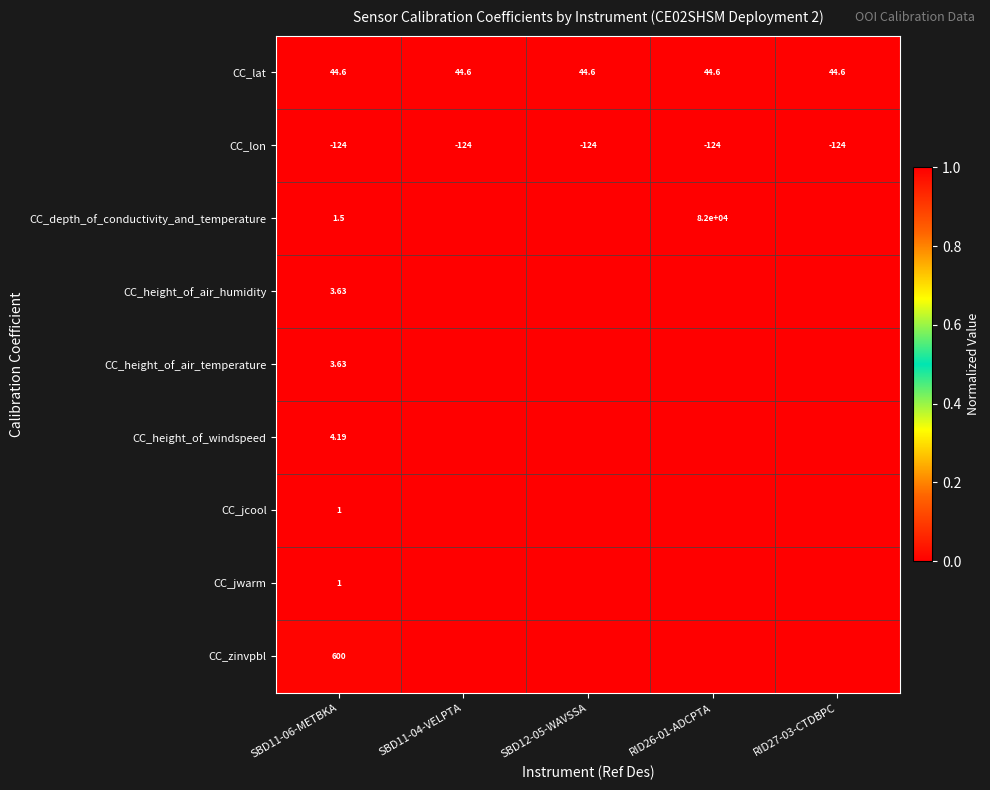

Which category has the lowest value in the CC_lat series?

SBD11-06-METBKA